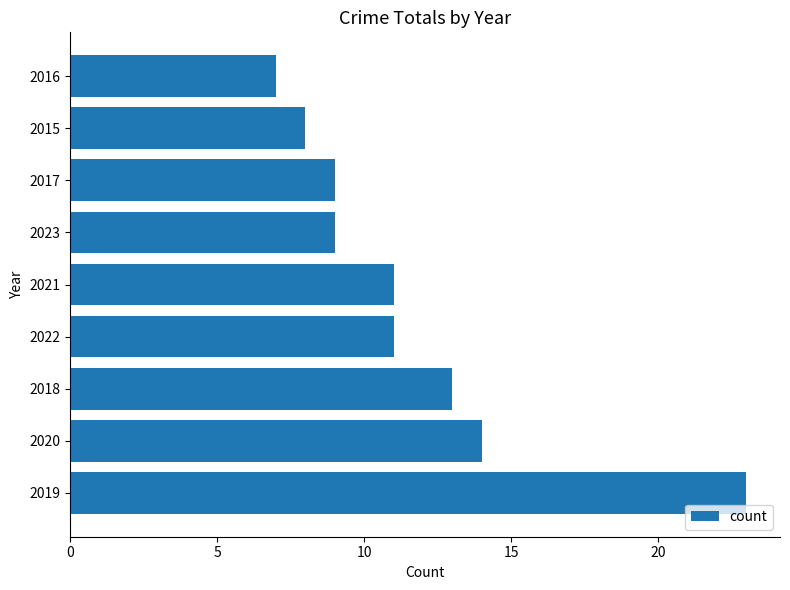

Approximately how many times larger is the value at 2018 compared to 2023?

1.4